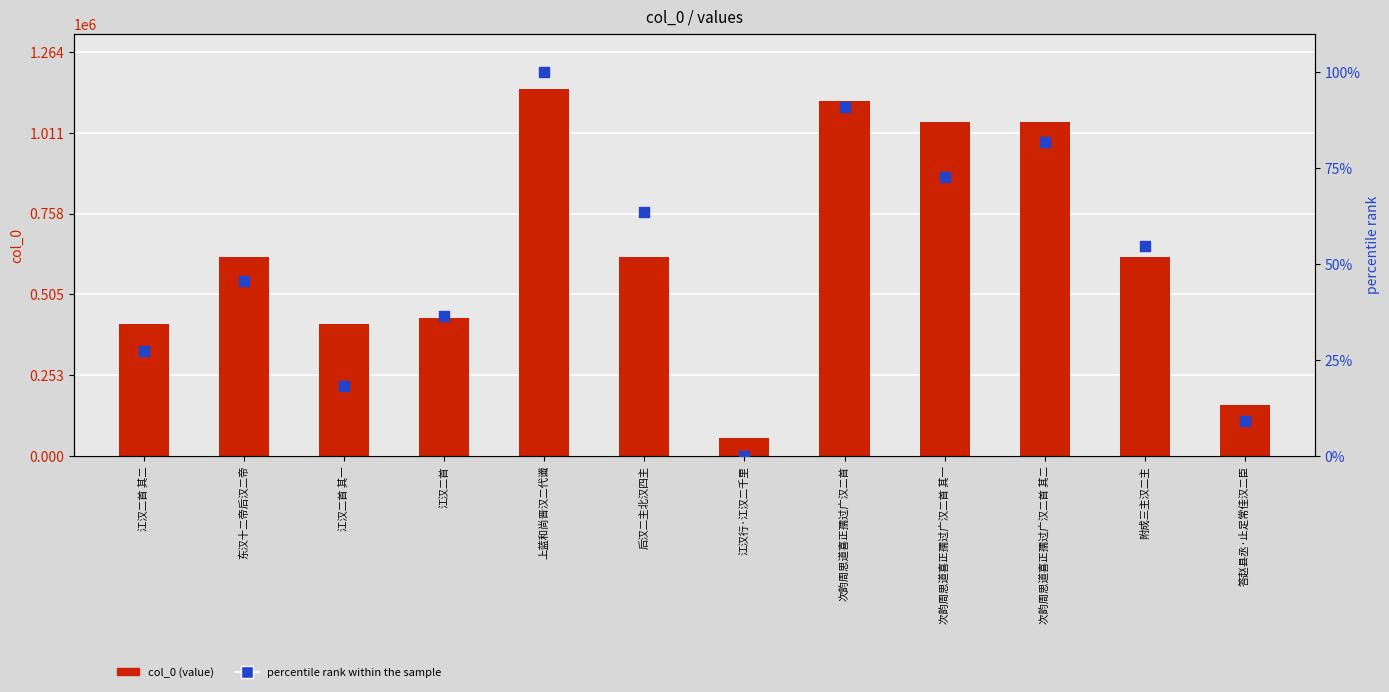

Which series has the largest total across all categories?

col_0 (value)